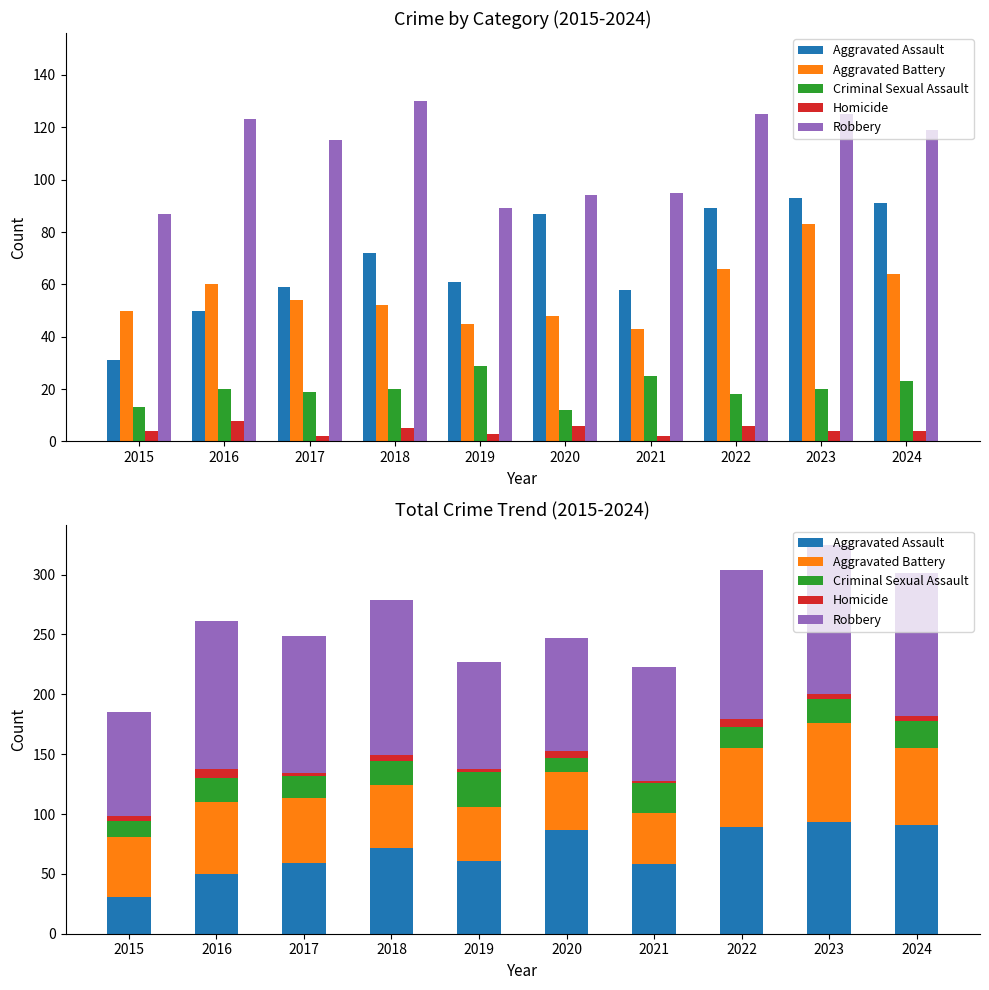

At which label does Aggravated Assault first exceed 72?

2020